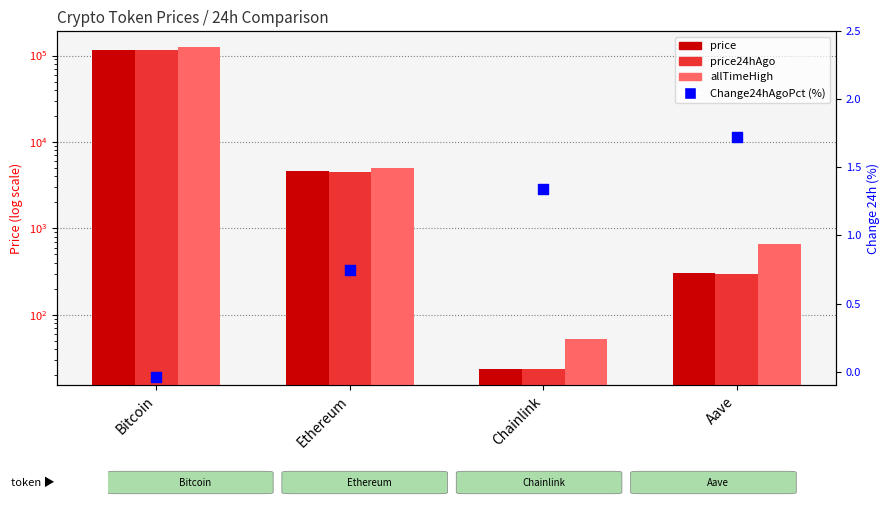

Is the value of allTimeHigh at Chainlink greater than the value of price24hAgo at Chainlink?

Yes